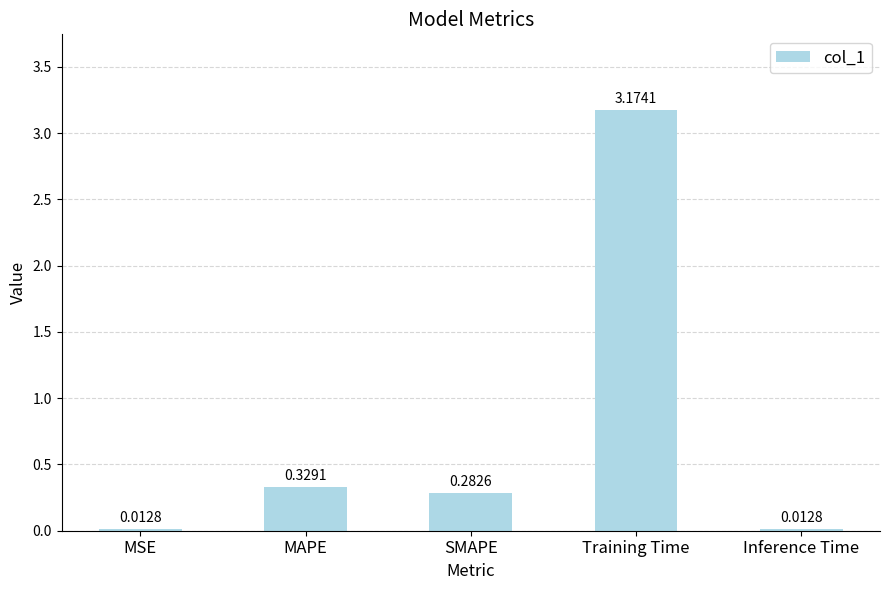

What is the sum of all values?

3.8